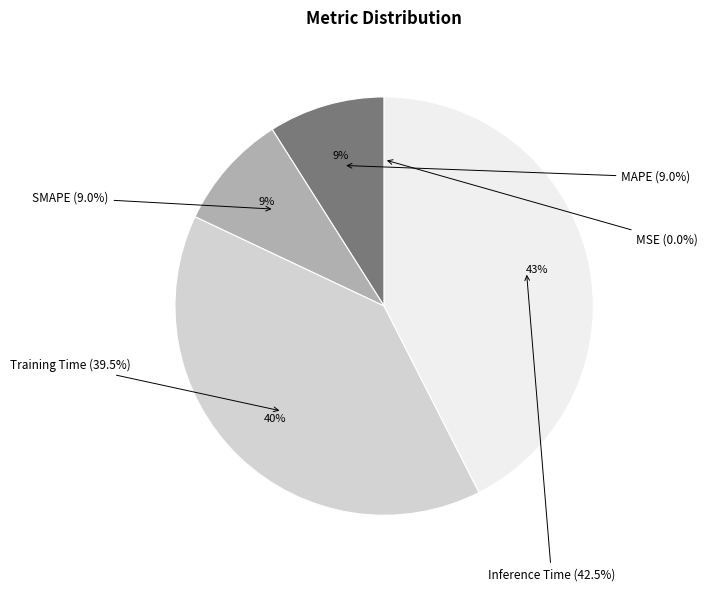

To the nearest percent, what is the difference between the Inference Time and MAPE slice percentages?

34%